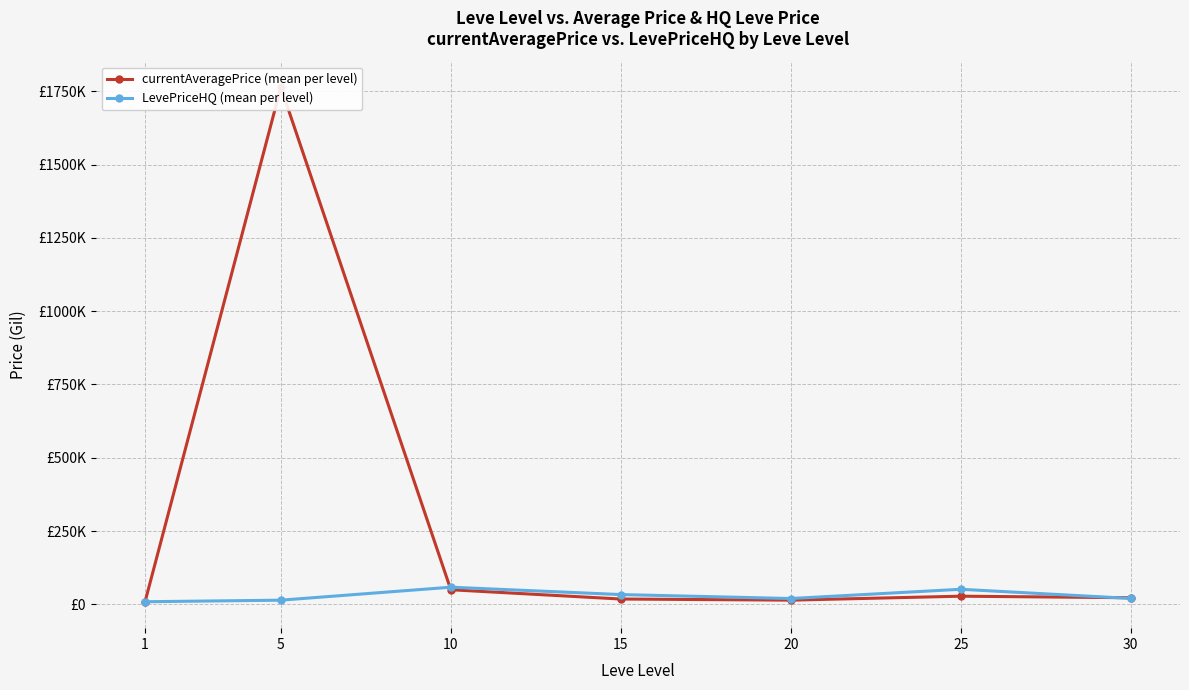

What is the value of the currentAveragePrice (mean per level) point at the 7th from the left?

22402.2